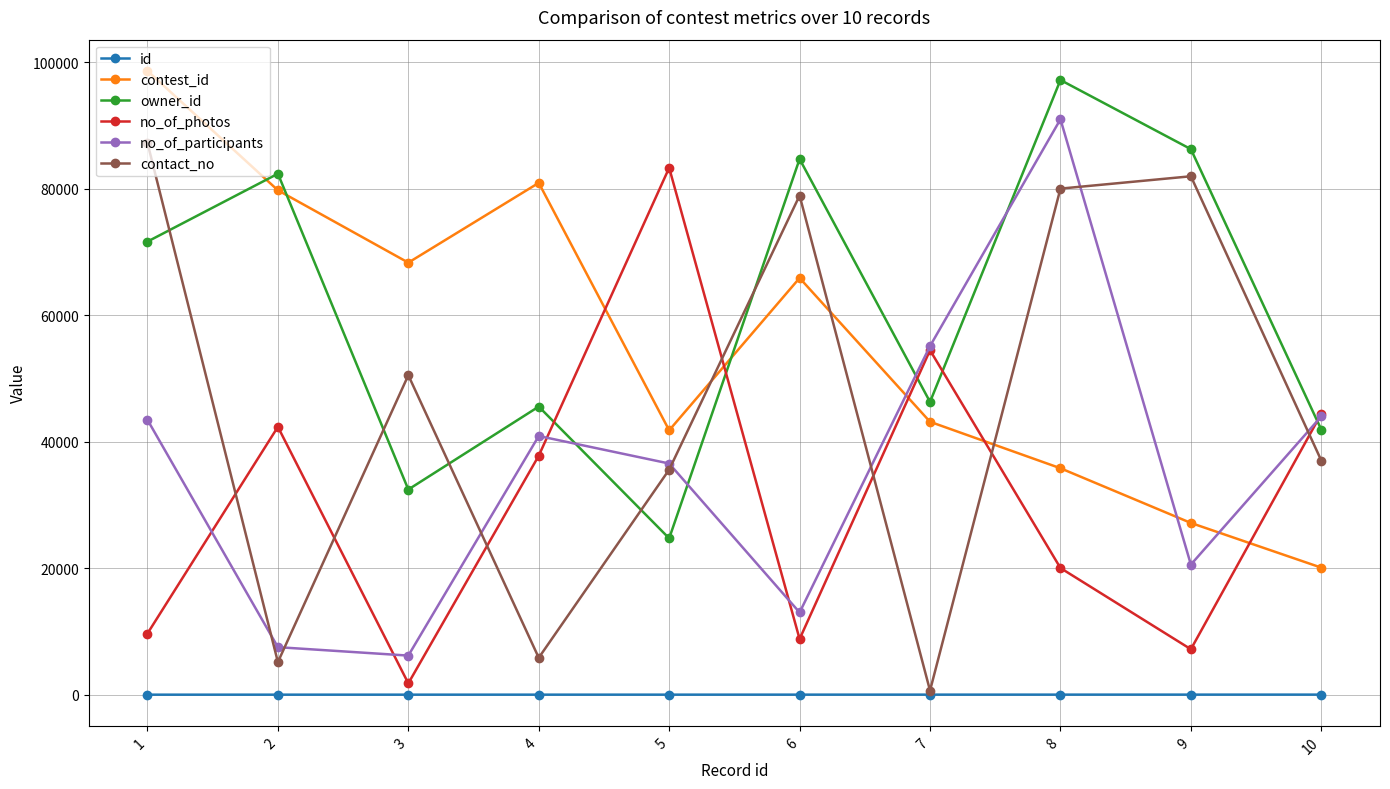

How many series are shown in this chart?

6